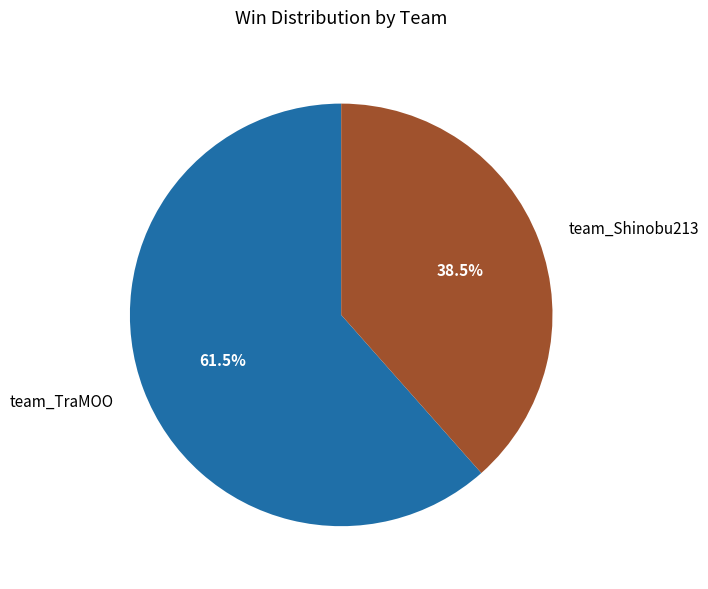

What percentage do team_Shinobu213 and team_TraMOO together represent?

100.0%